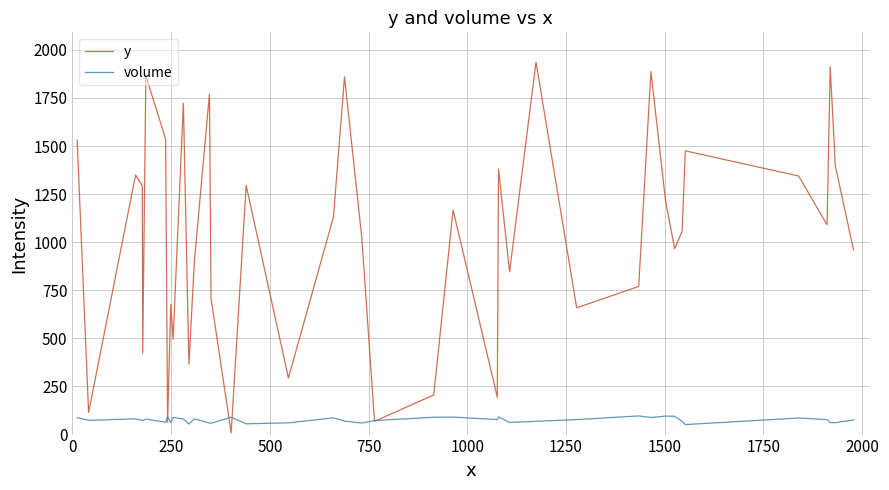

Which series has the largest total across all categories?

y